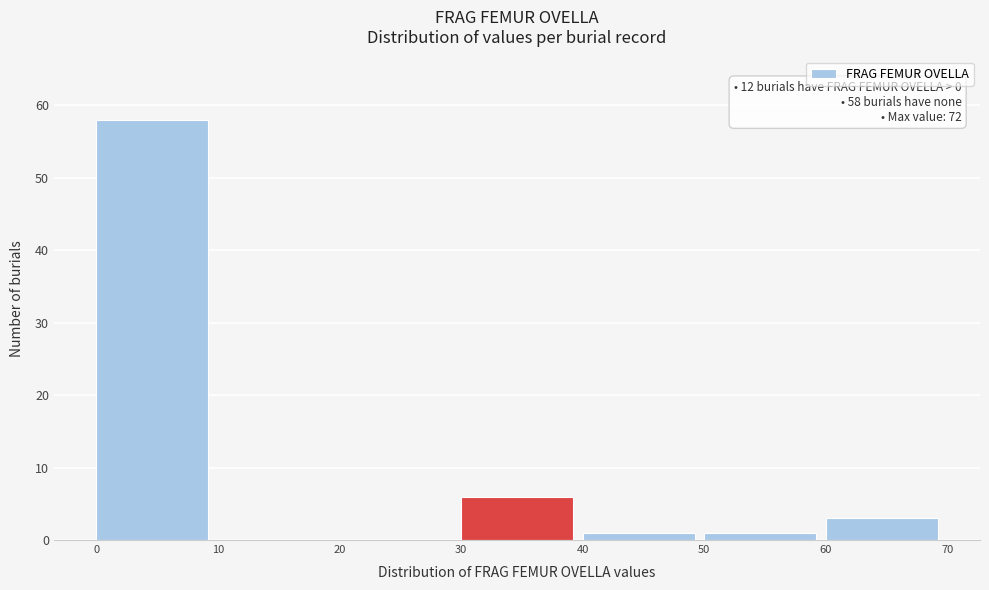

Which range on the x-axis has the tallest bar?

0 to 10